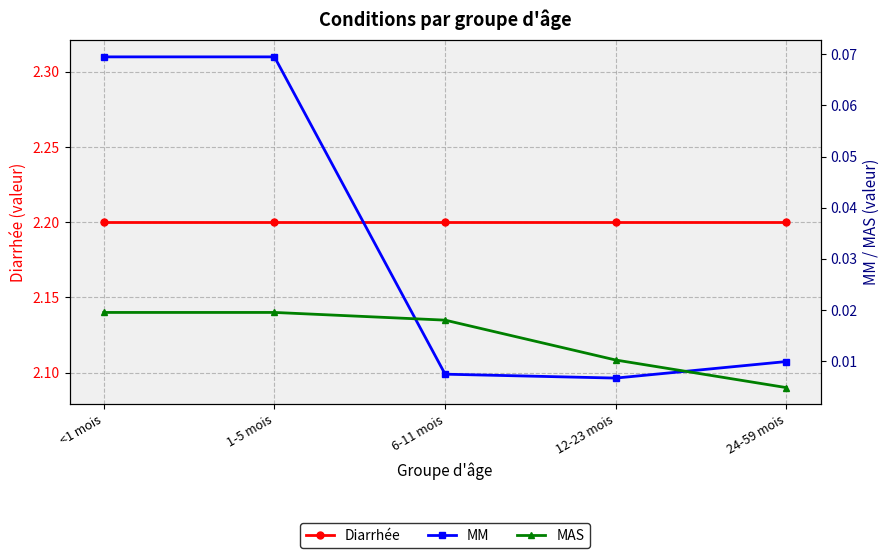

At which label is Diarrhée closest to 2?

<1 mois